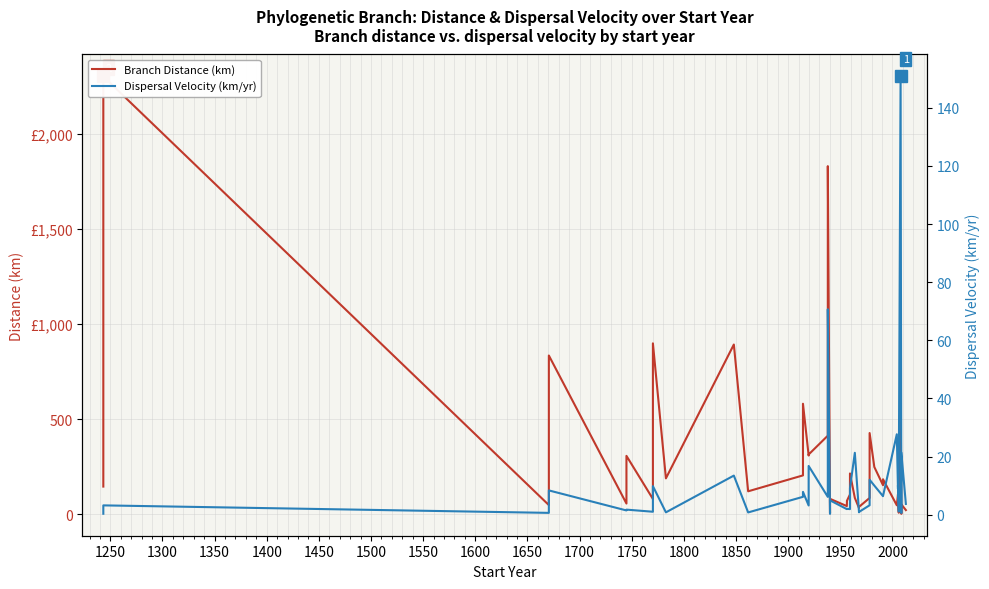

How many lines are shown in the chart?

2